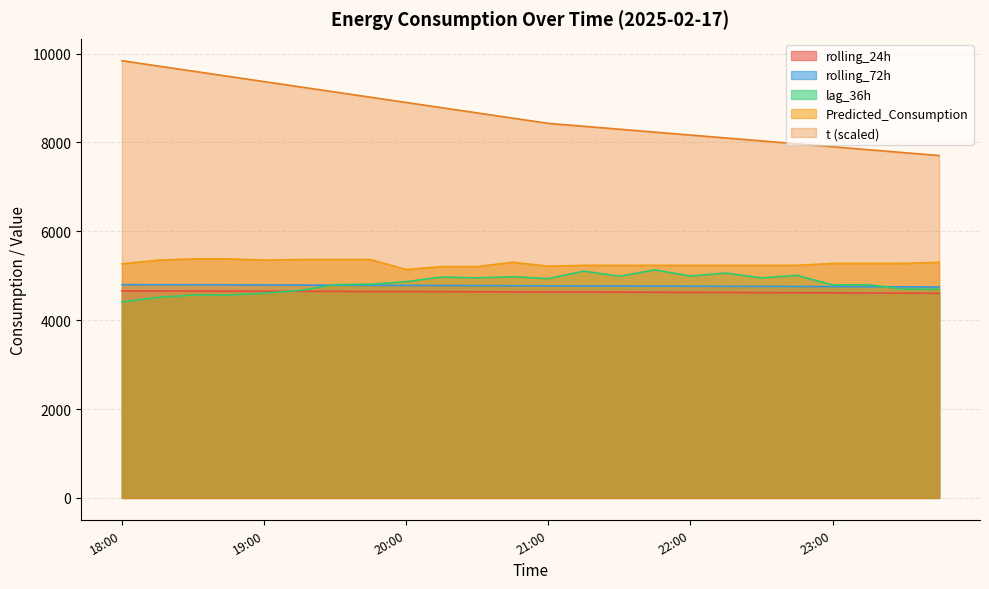

Does the chart display data point markers on the line(s)?

No